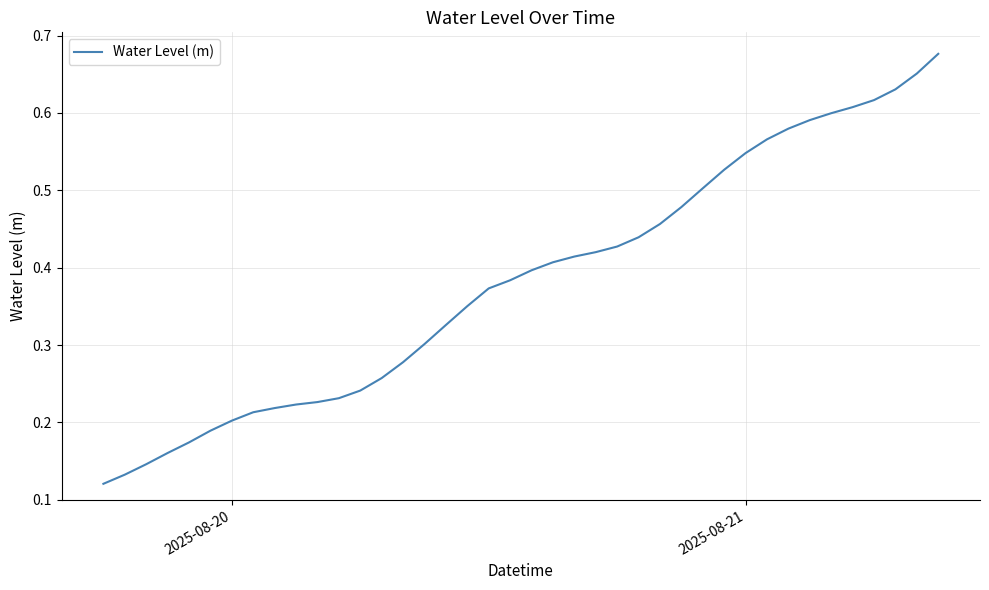

How many lines are shown in the chart?

1